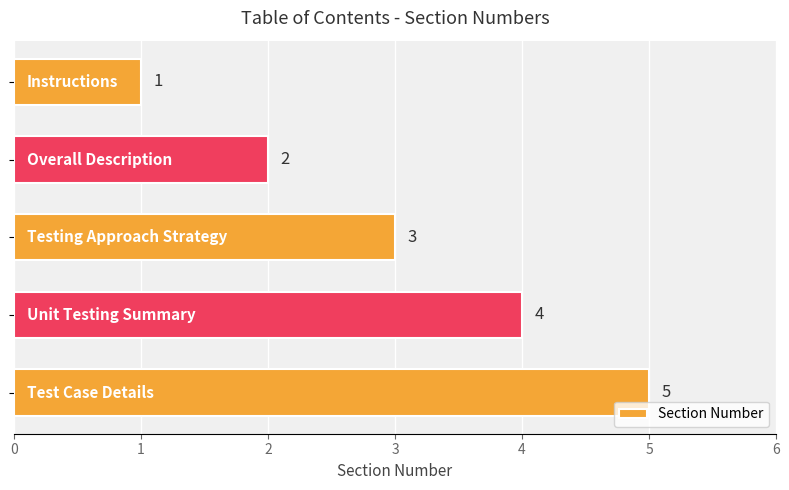

What is the maximum value shown in the chart?

5